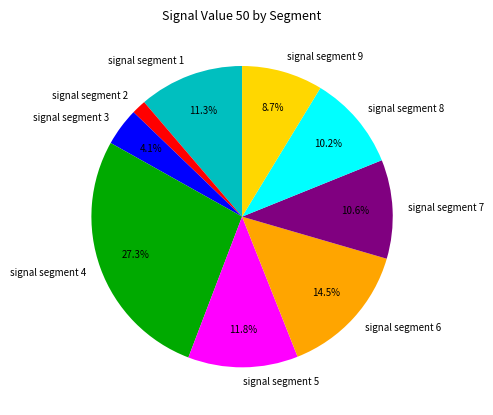

To the nearest percent, what percentage of the pie is signal segment 3?

4%